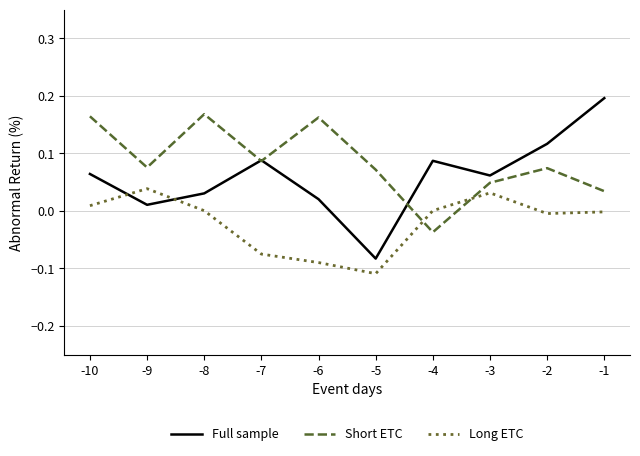

At which category does the chart reach its minimum across all series?

-5